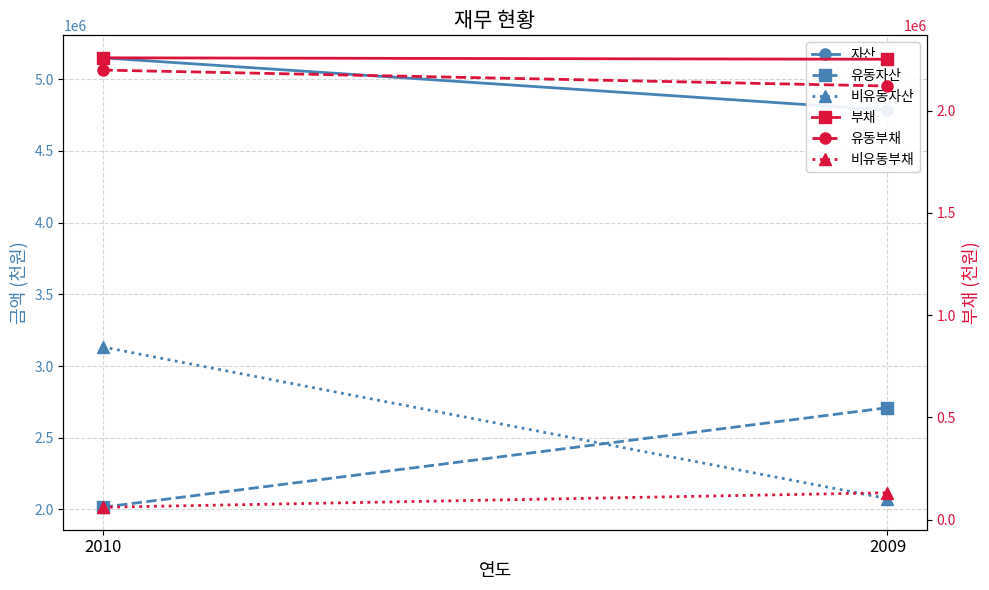

Which series has the widest spread of values?

비유동자산